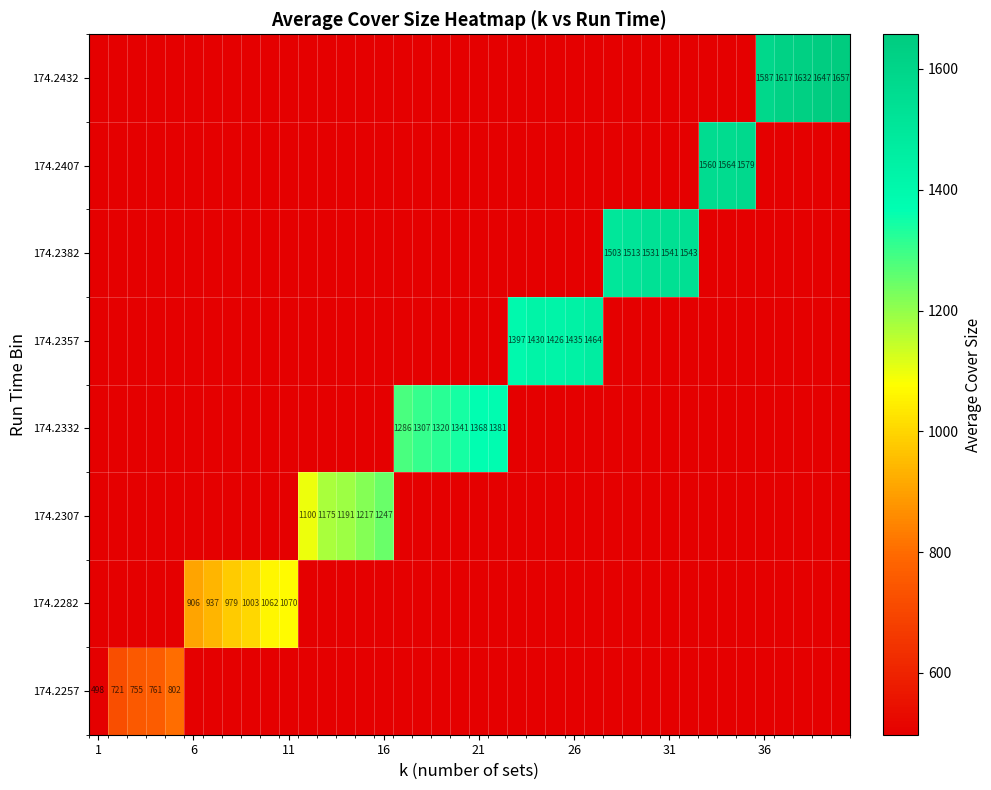

At how many categories does at least one series exceed 347?

40